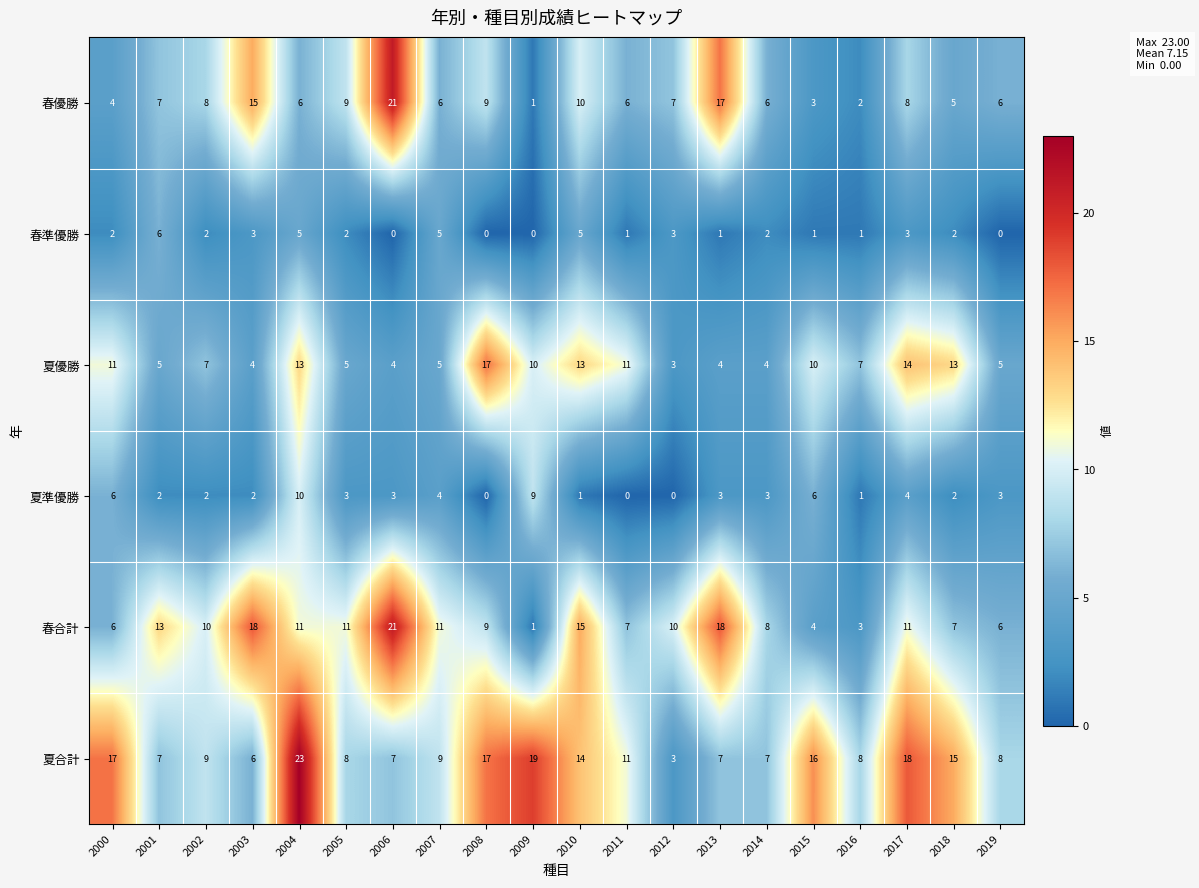

What is the difference between the highest and lowest values at 2003?

16